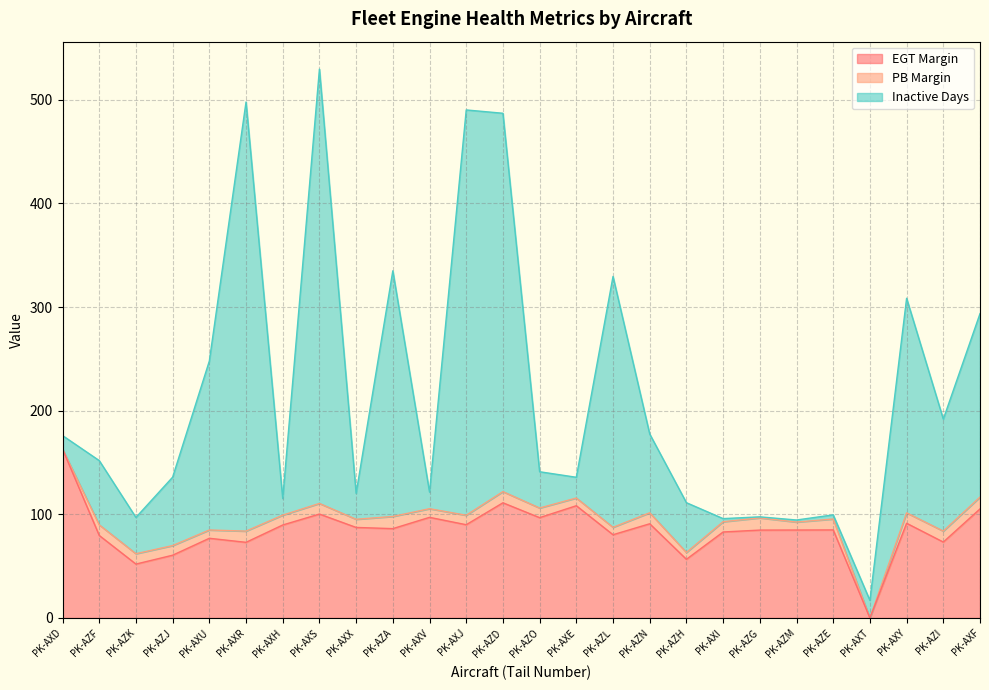

Is the value of EGT Margin at PK-AZL greater than the value of Inactive Days at PK-AXS?

No